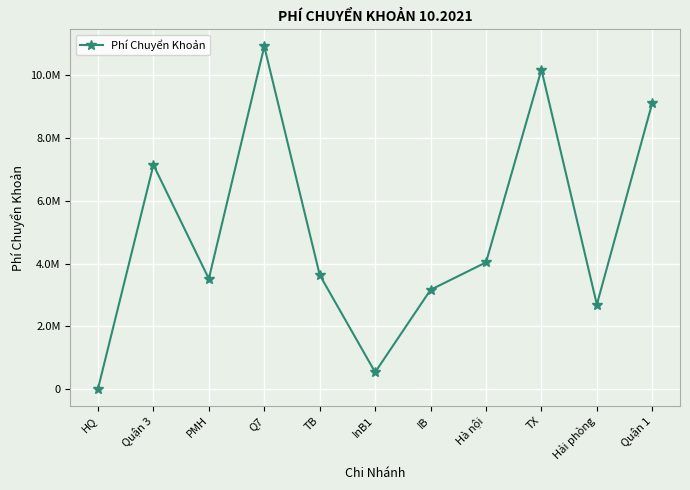

Does the chart have visible grid lines?

Yes